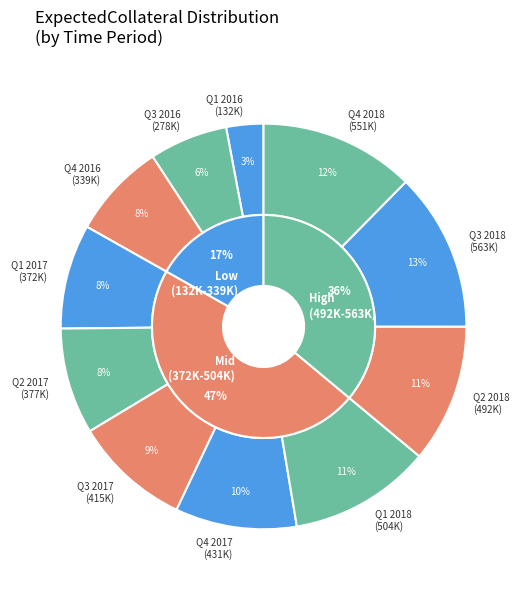

Is it true that 372265 is 8% of the pie?

True